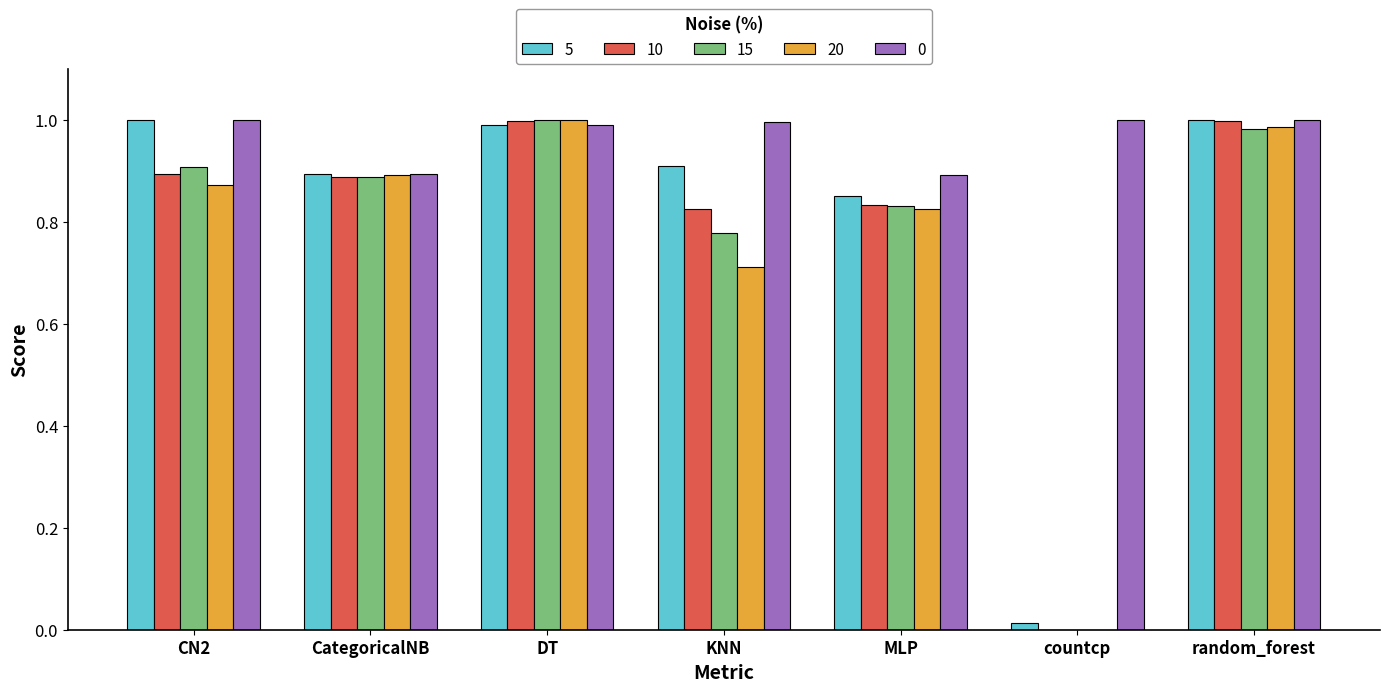

How many groups of bars are there?

7